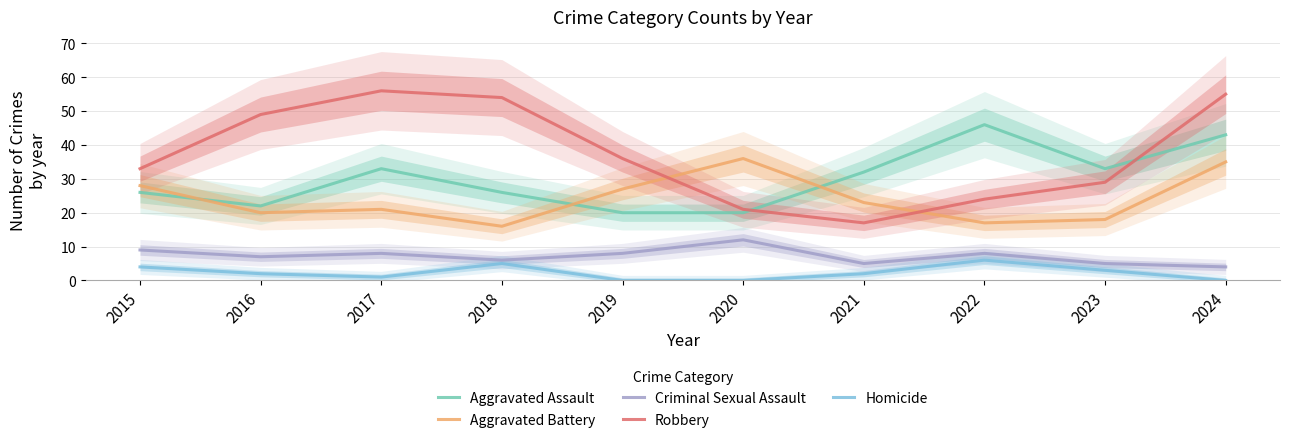

Read the Aggravated Battery value at 2019, to the nearest 10.

30